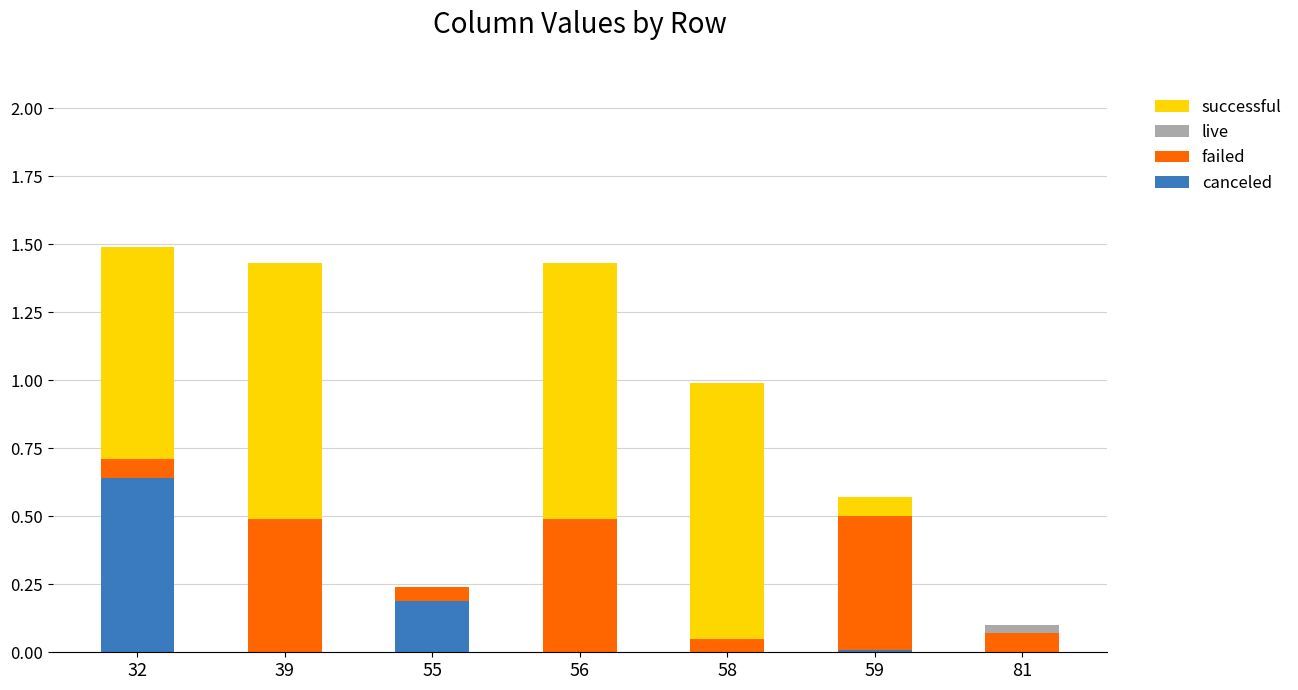

What is the total value across all series at 39?

1.4